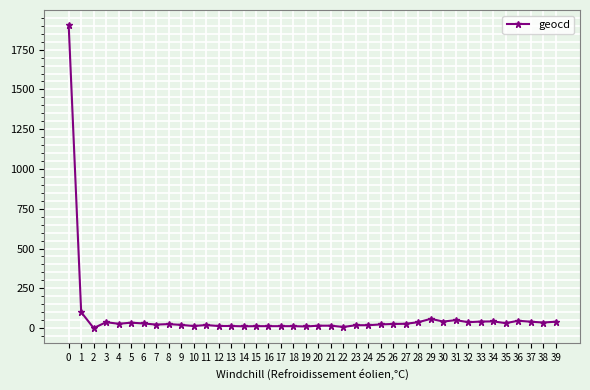

What is the change in value from 9 to 35?

+11